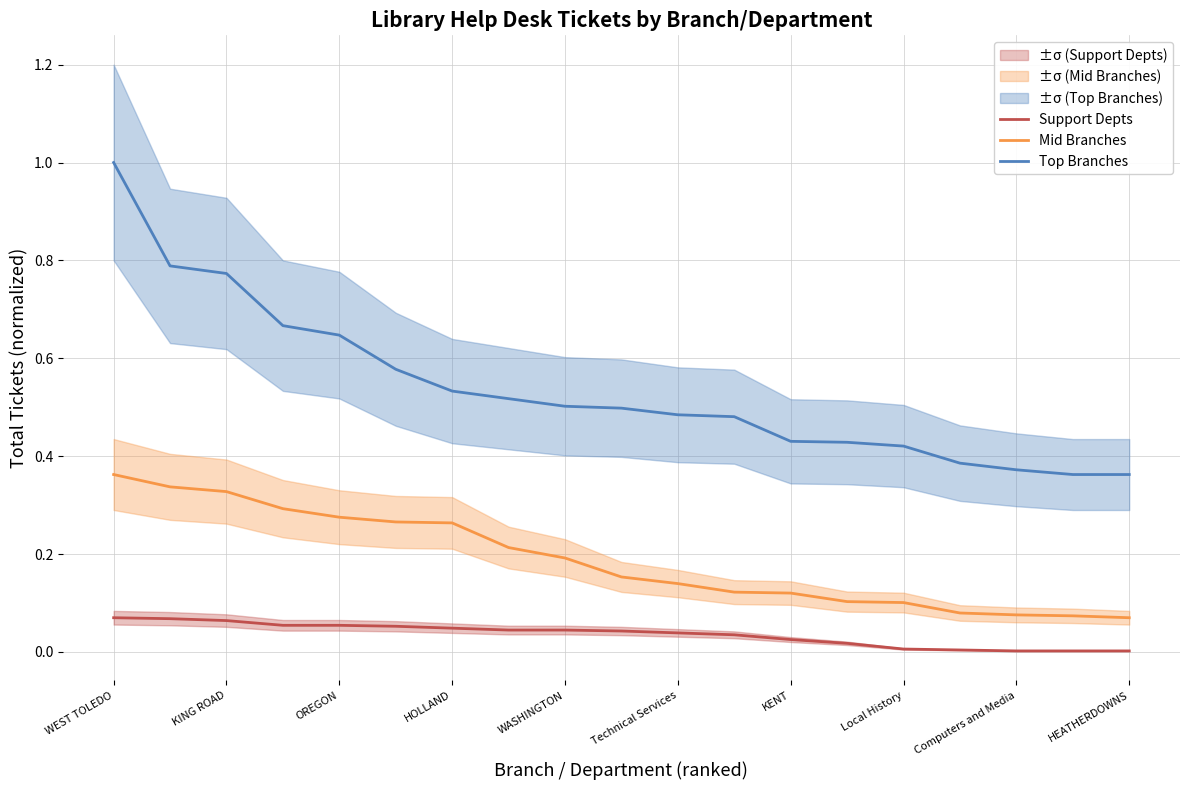

At how many categories does at least one series exceed 0?

19